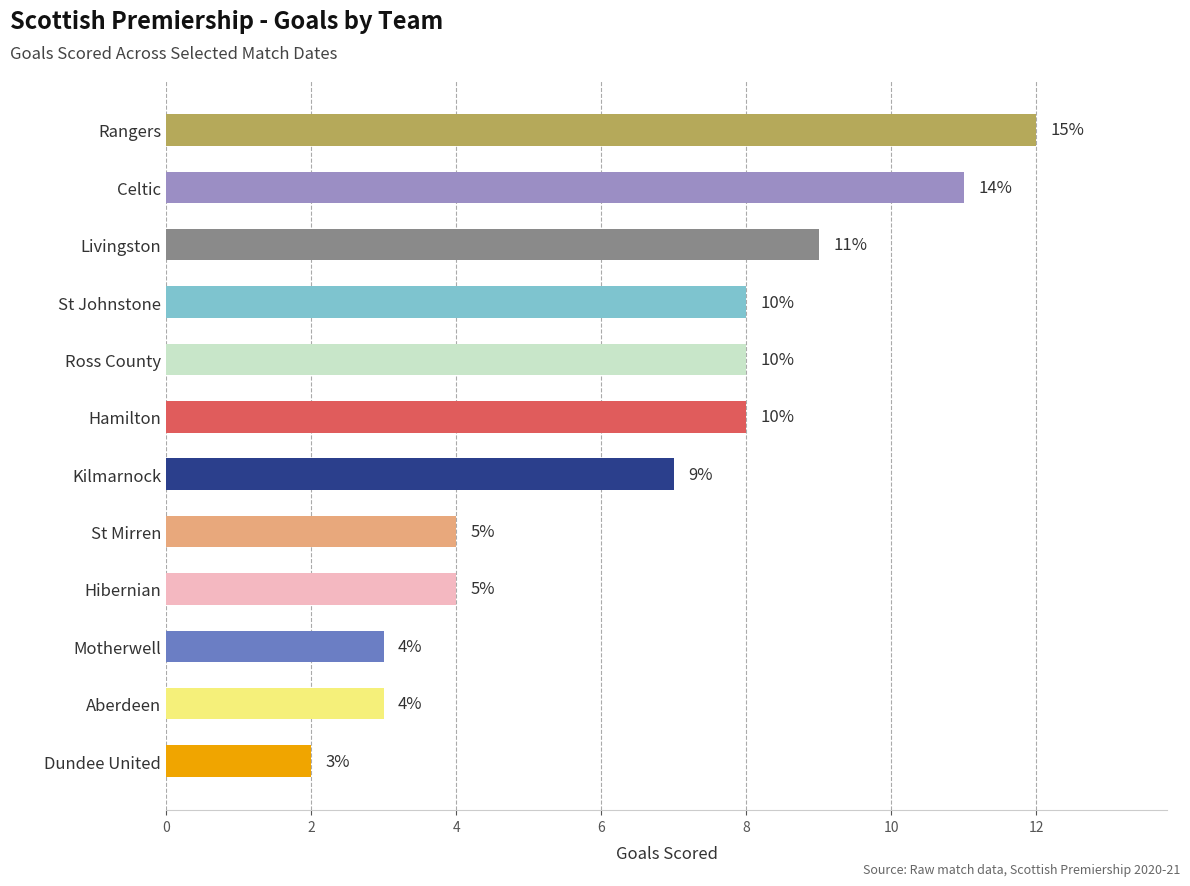

What is the smallest value displayed?

2